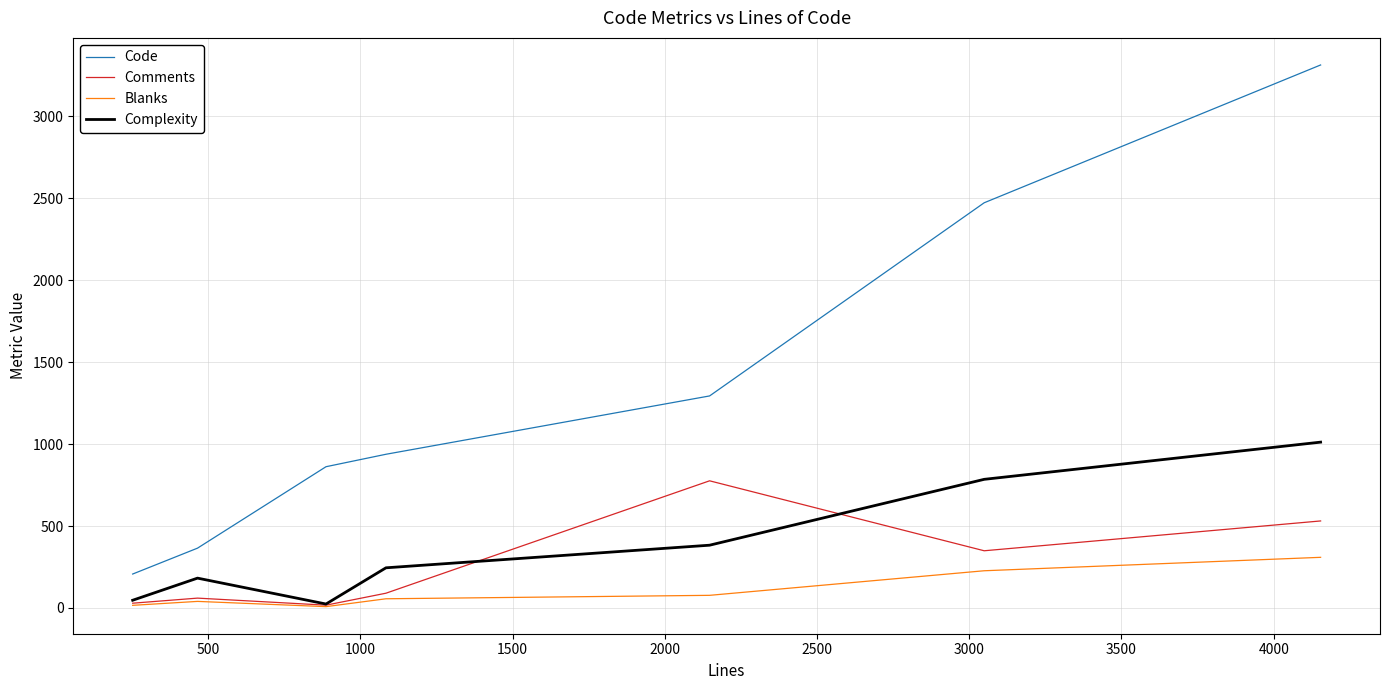

True or false: Code has more than 0 interior local peaks.

False